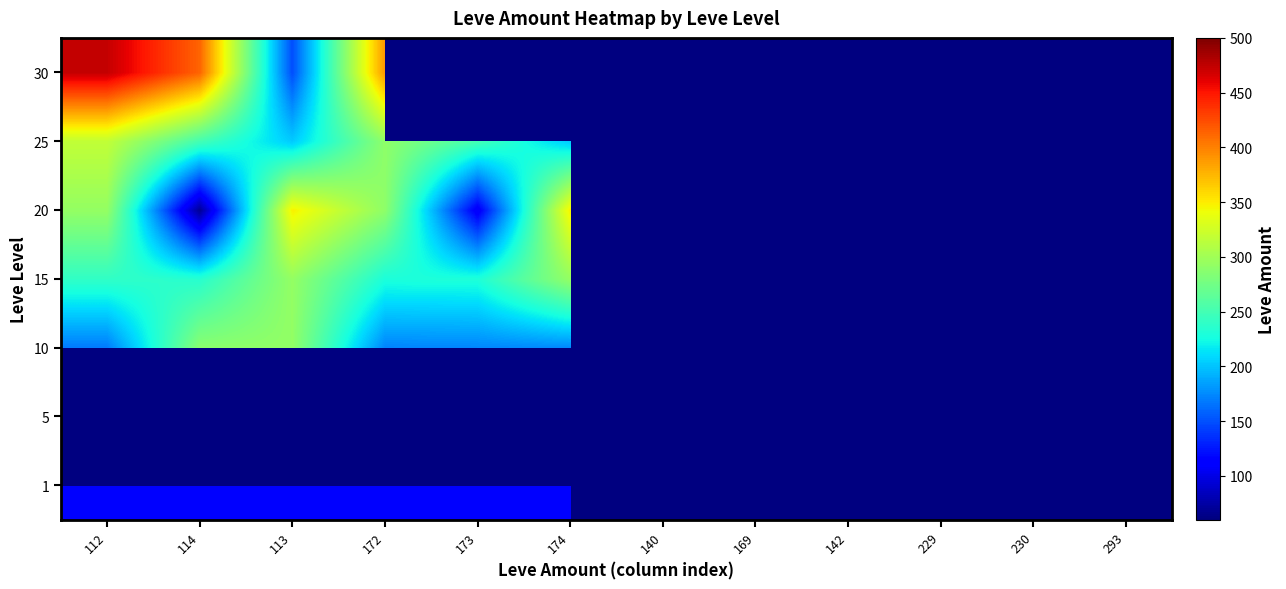

The value of 1 at 114 is 114.0. True or false?

True